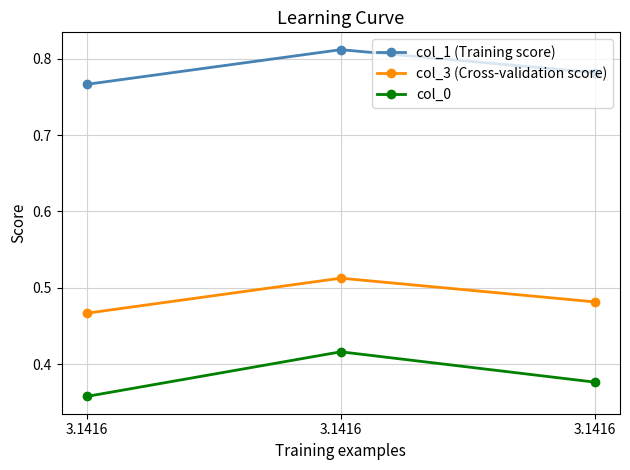

What are all the series names shown in the legend?

col_1 (Training score), col_3 (Cross-validation score), col_0